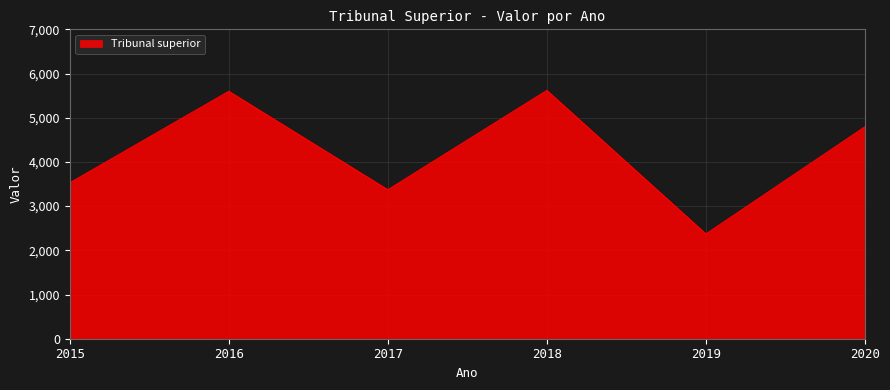

What is the sum of the values at 2019 and 2018?

7988